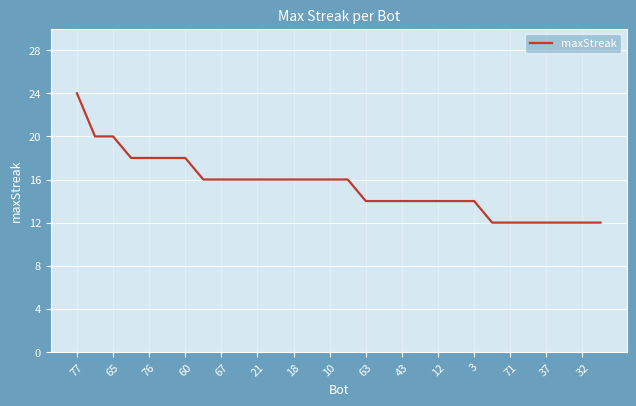

What is the minimum value shown in the chart?

12